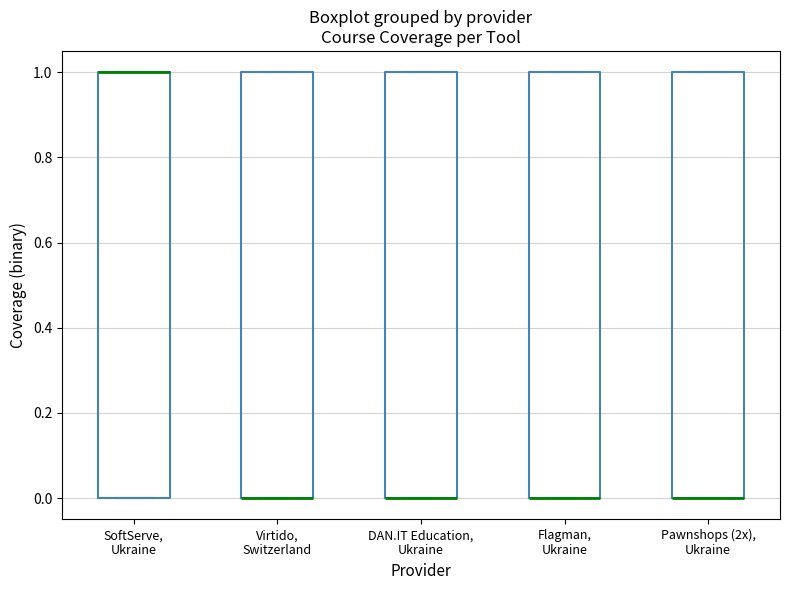

Reading left to right, transcribe this box plot: for each box, give where its median line is, the range the box spans, and where its two whiskers end, as read against the y-axis. The values are not printed on the chart, so give them approximately, as read against the axis.

SoftServe, Ukraine: median 1 (drawn on the box's upper edge), box 0 to 1, whiskers 0 to 1
Virtido, Switzerland: median 0 (drawn on the box's lower edge), box 0 to 1, whiskers 0 to 1
DAN.IT Education, Ukraine: median 0 (drawn on the box's lower edge), box 0 to 1, whiskers 0 to 1
Flagman, Ukraine: median 0 (drawn on the box's lower edge), box 0 to 1, whiskers 0 to 1
Pawnshops (2x), Ukraine: median 0 (drawn on the box's lower edge), box 0 to 1, whiskers 0 to 1